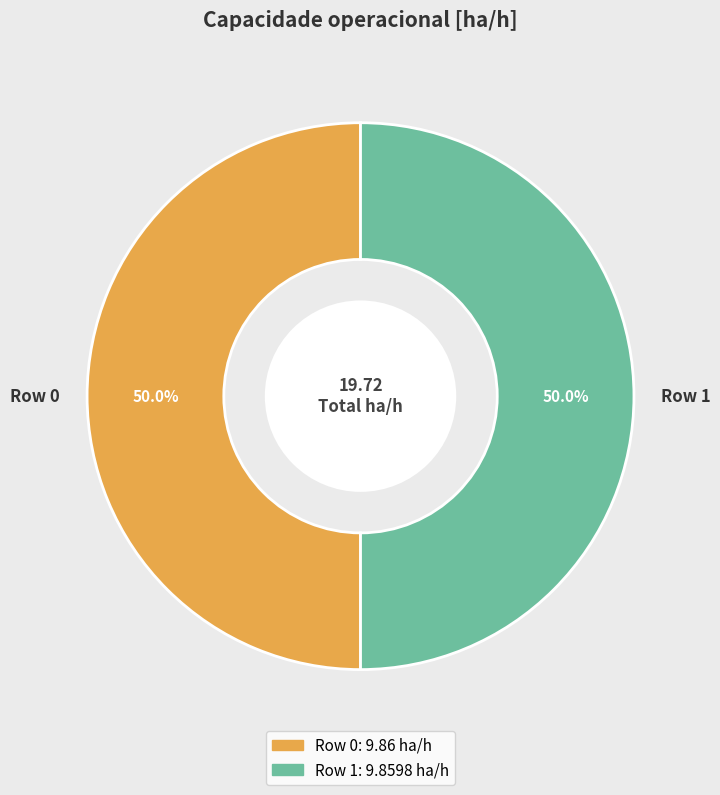

Is it true that Row 0 is 50% of the pie?

True